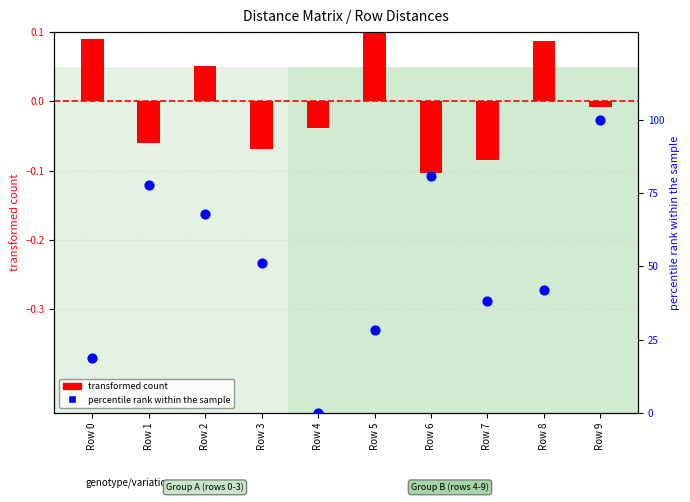

At which category is the sum across all series the highest?

Row 9